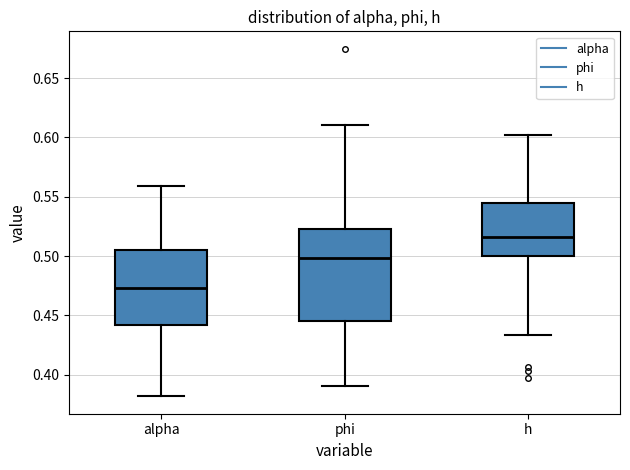

Reading left to right, read every box against the y-axis: the position of its median line, the range the box covers, and the ends of its whiskers. The values are not printed on the chart, so give them approximately, as read against the axis.

alpha: median 0.475, box 0.440 to 0.505, whiskers 0.380 to 0.560
phi: median 0.500, box 0.445 to 0.525, whiskers 0.390 to 0.610
h: median 0.515, box 0.500 to 0.545, whiskers 0.435 to 0.600